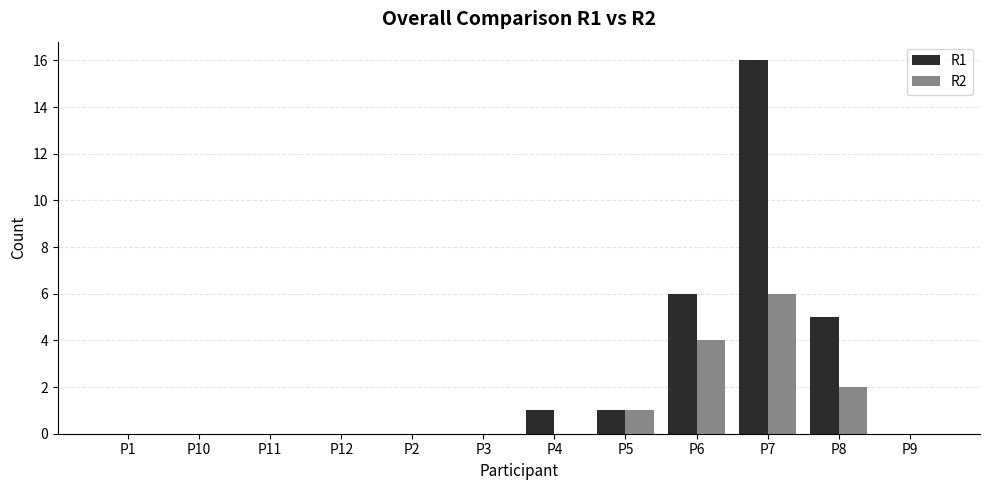

What are all the series names shown in the legend?

R1, R2